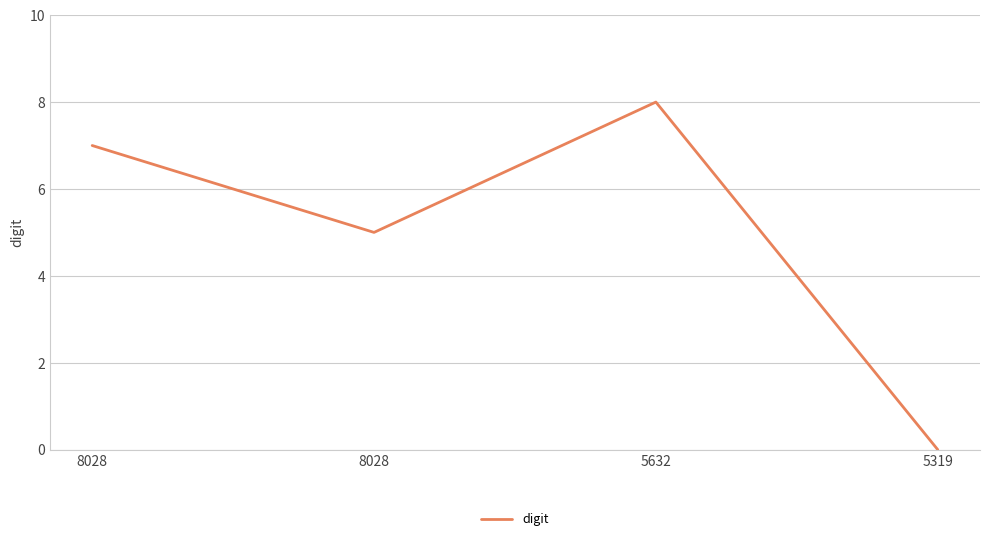

Where does the data first go above 7?

5632